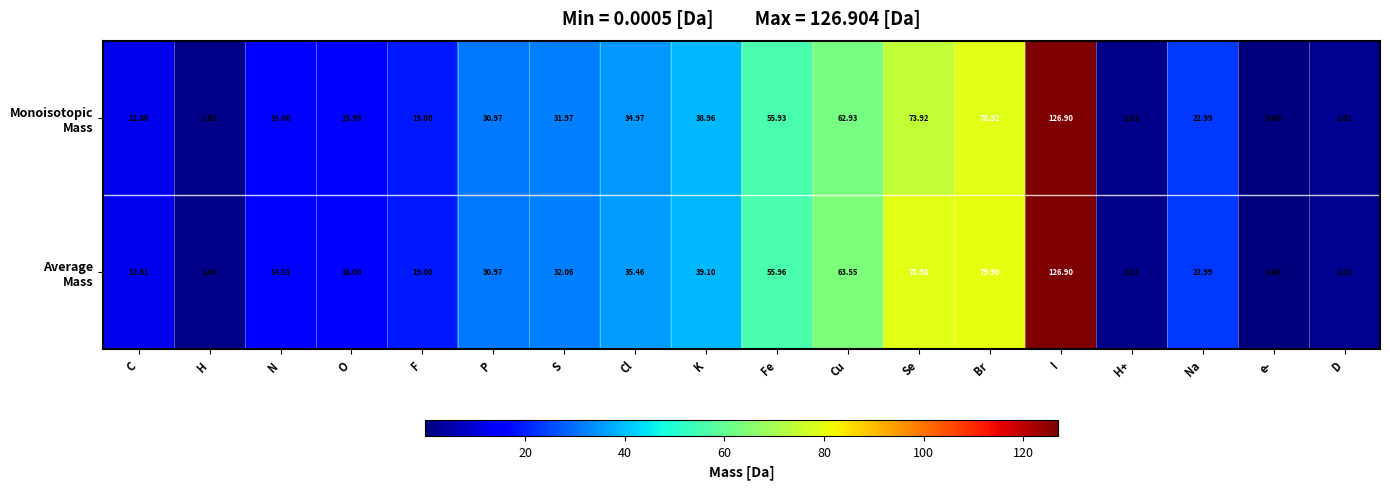

Count the number of data series in this chart.

2